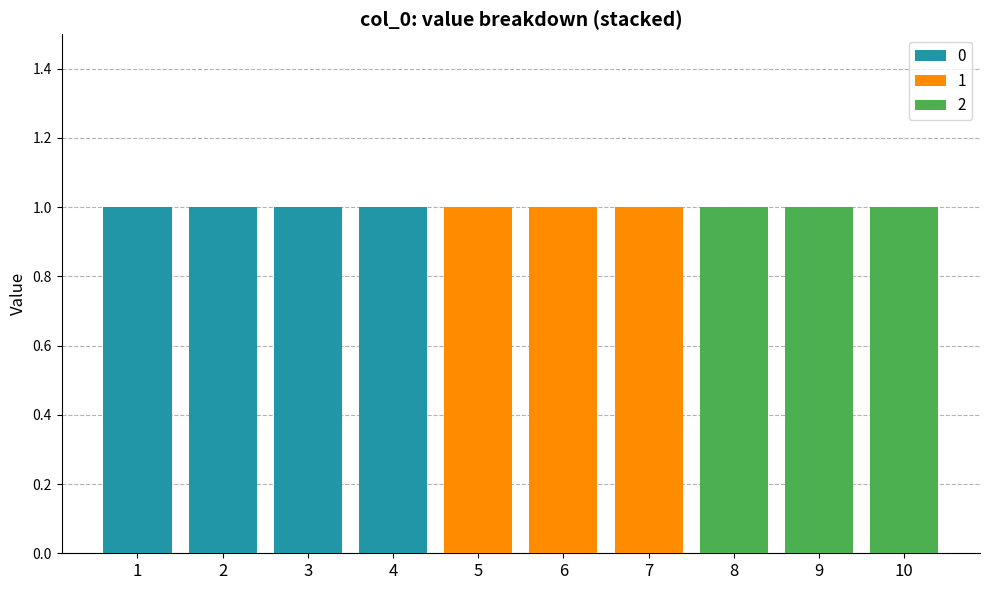

True or false: 0 has a value of 0 at 9.

True